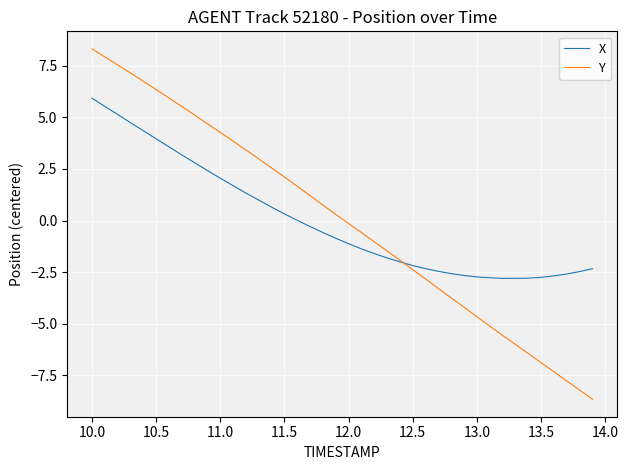

Does the chart display data point markers on the line(s)?

No